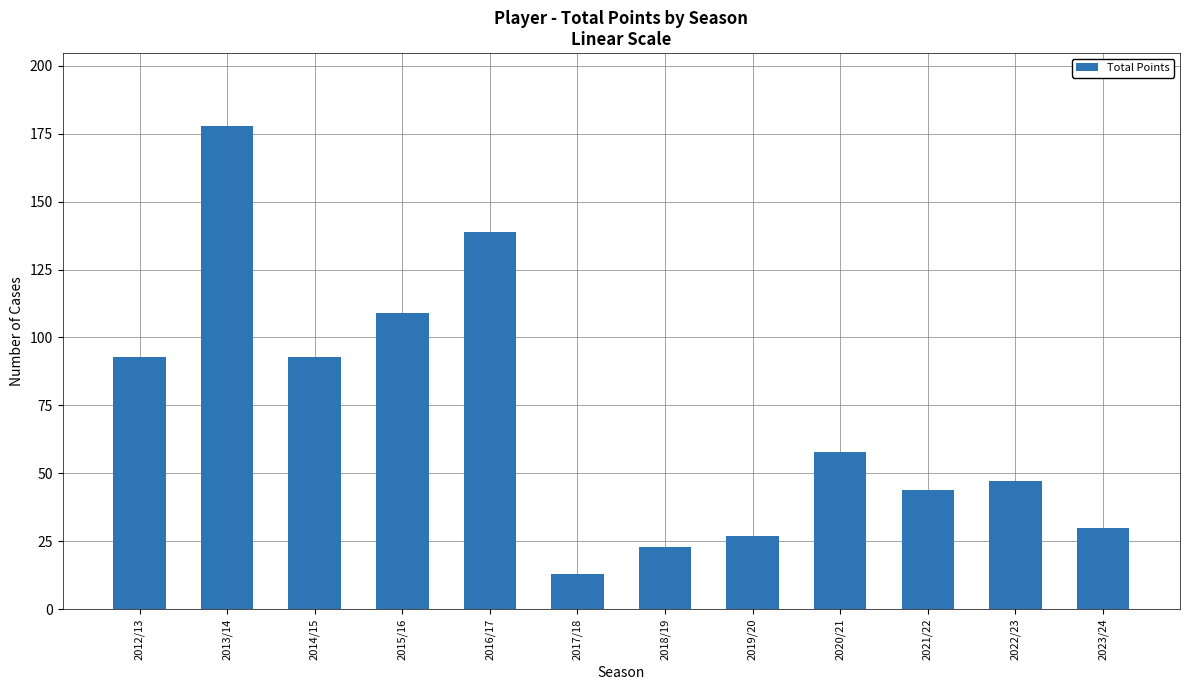

At which category does the chart reach its minimum across all series?

2017/18